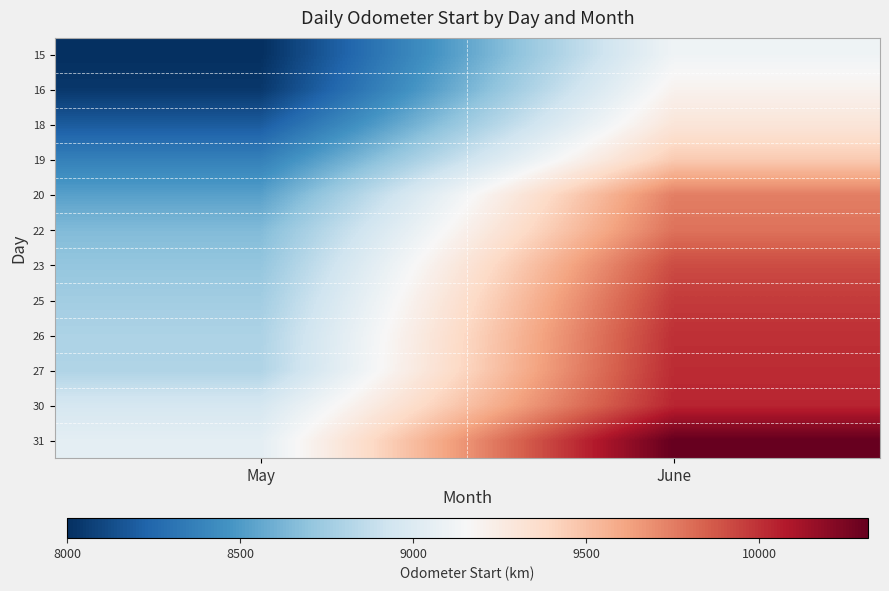

Between May and June, which is larger?

June